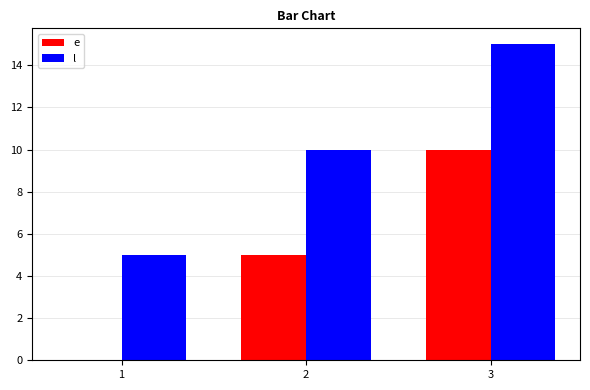

Is it true that l equals 24 at 3?

False